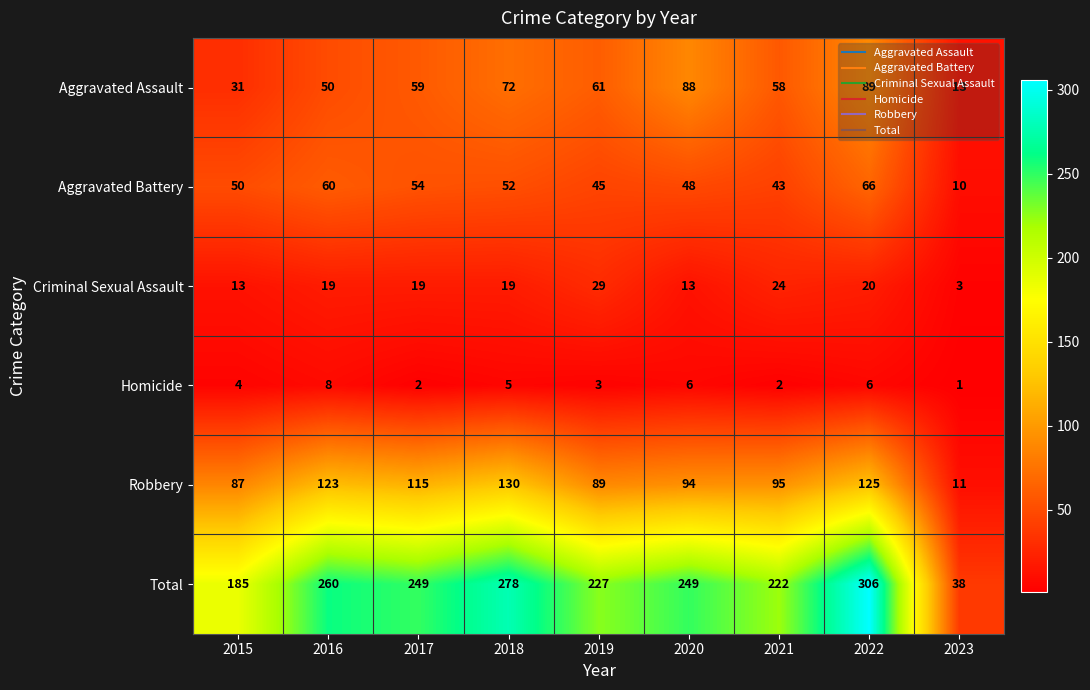

The value of Aggravated Battery at 2017 is 12. True or false?

False